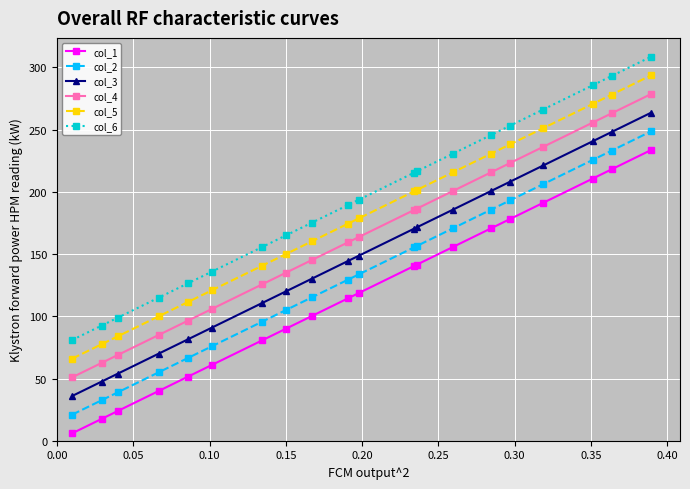

What is the minimum value for col_5?

66.0